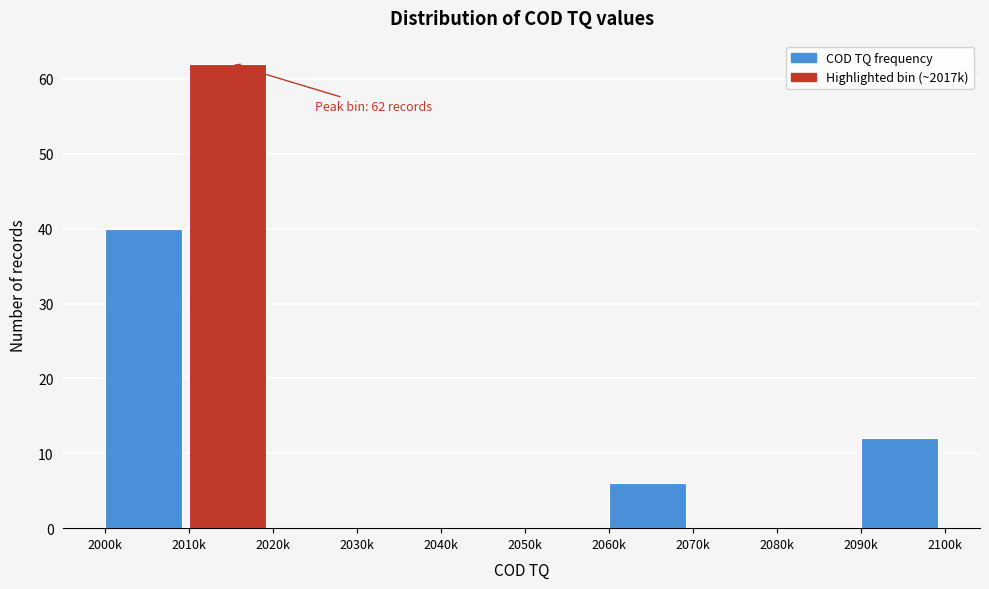

Reading left to right, transcribe all the data shown in this chart.

2000k=40	2010k=62	2020k=0	2030k=0	2040k=0	2050k=0	2060k=6	2070k=0	2080k=0	2090k=12